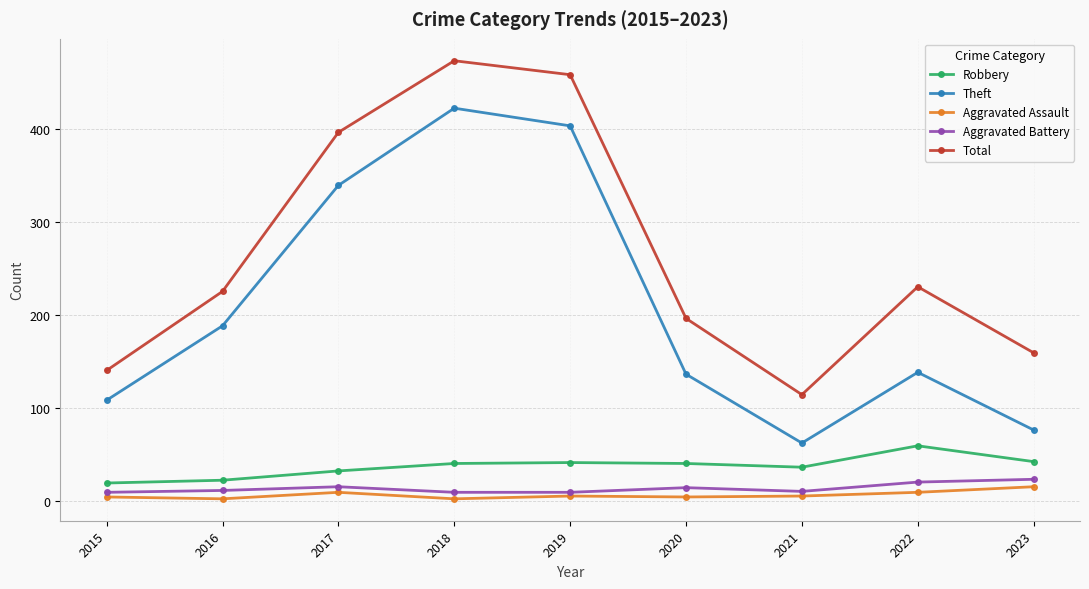

What is the value of the Aggravated Battery point at the 8th from the left?

20